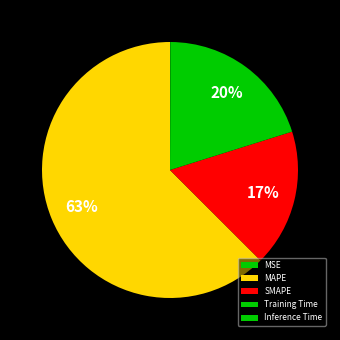

What is the majority slice?

MAPE